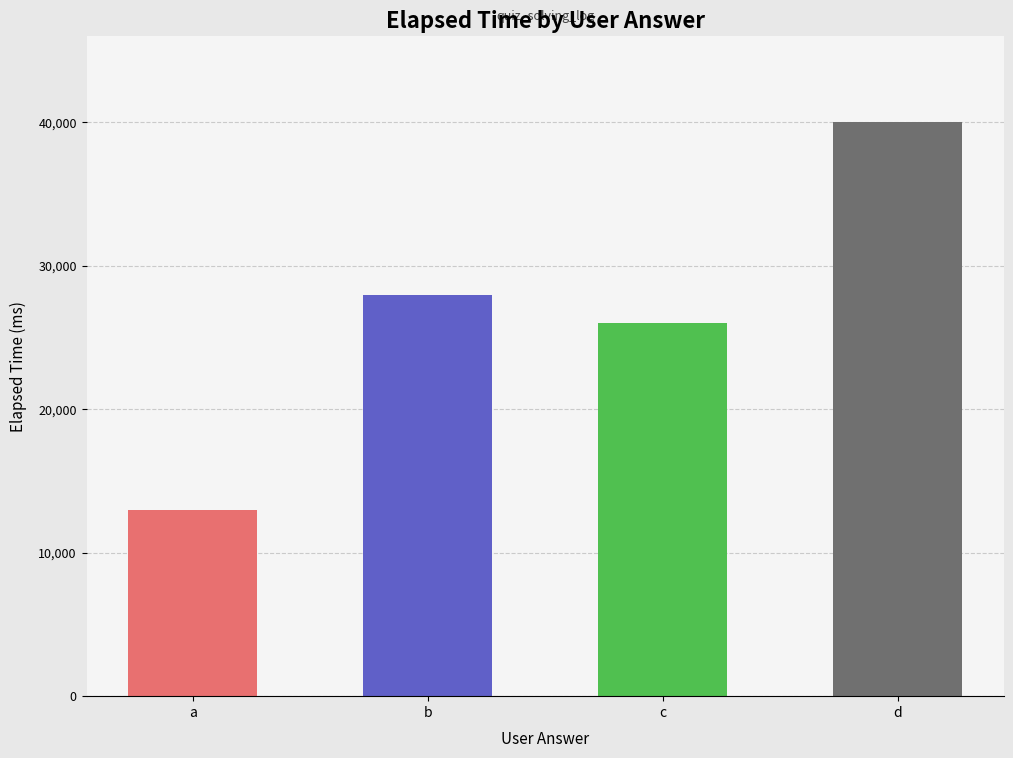

What is the approximate value at d?

40000